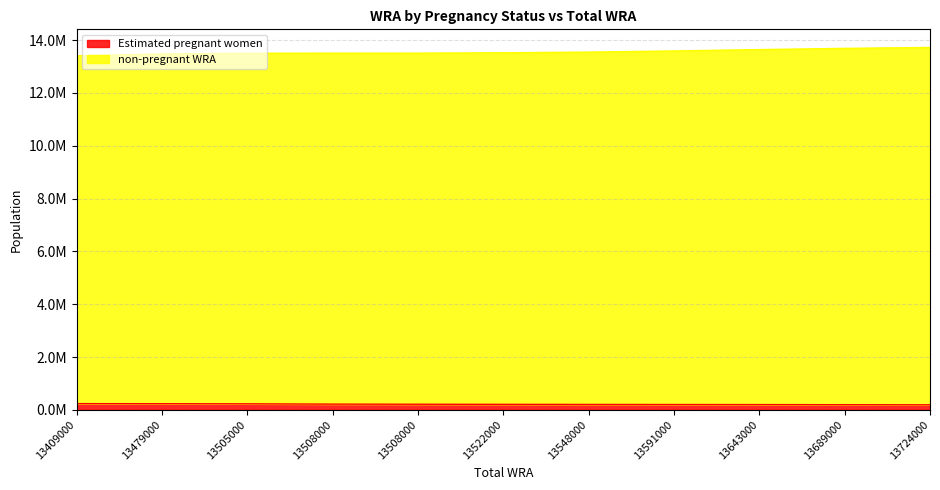

At which category is the sum across all series the highest?

13724000